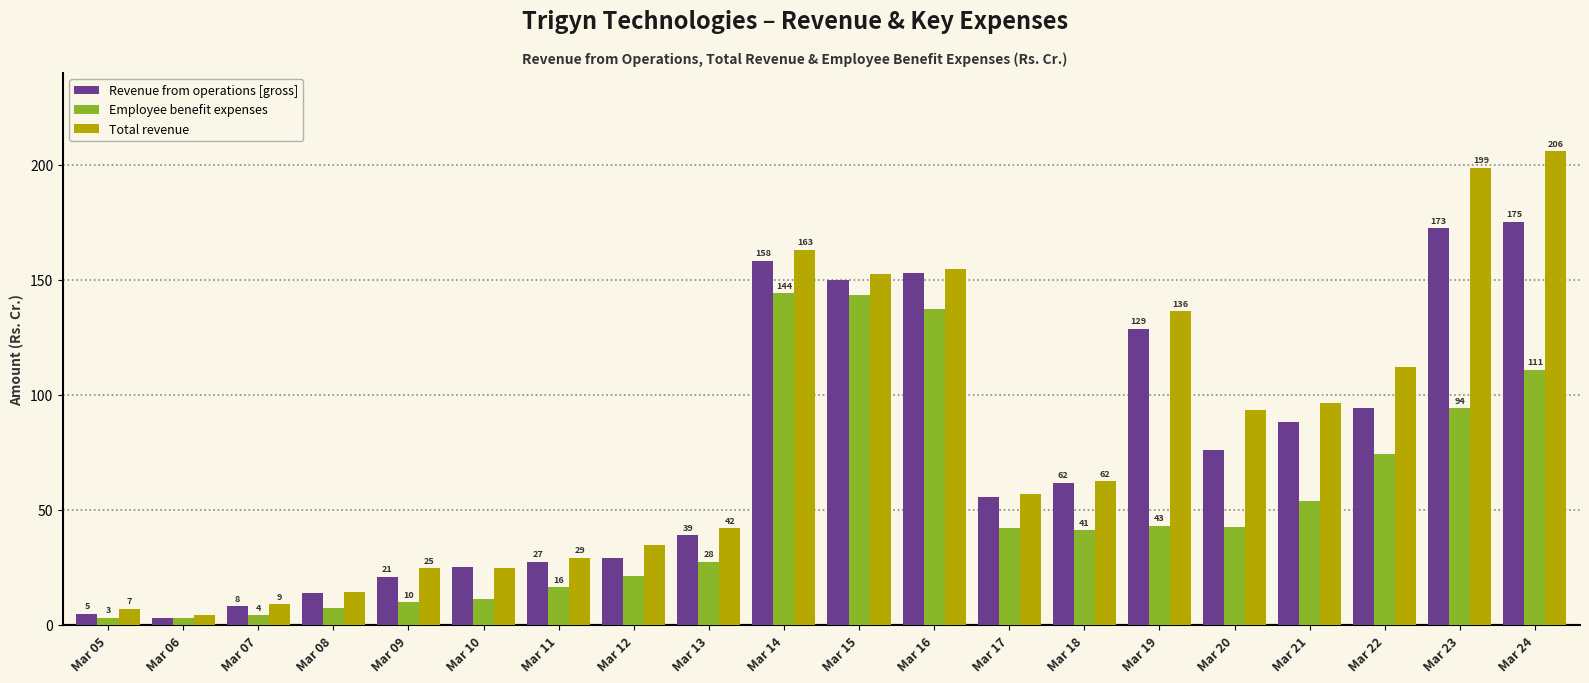

Rank the series at Mar 15 from lowest to highest value.

Employee benefit expenses, Revenue from operations [gross], Total revenue